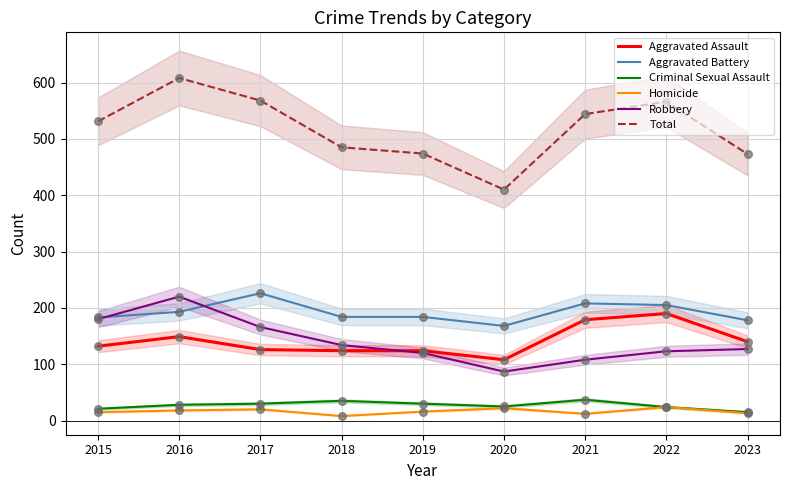

Which series has the largest total across all categories?

Total